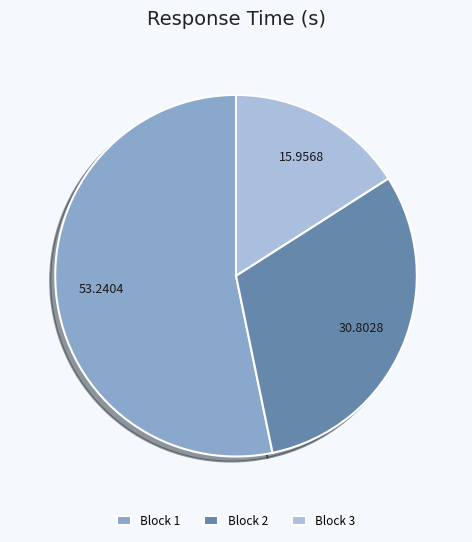

Rank the categories by value from highest to lowest.

Block 1, Block 2, Block 3